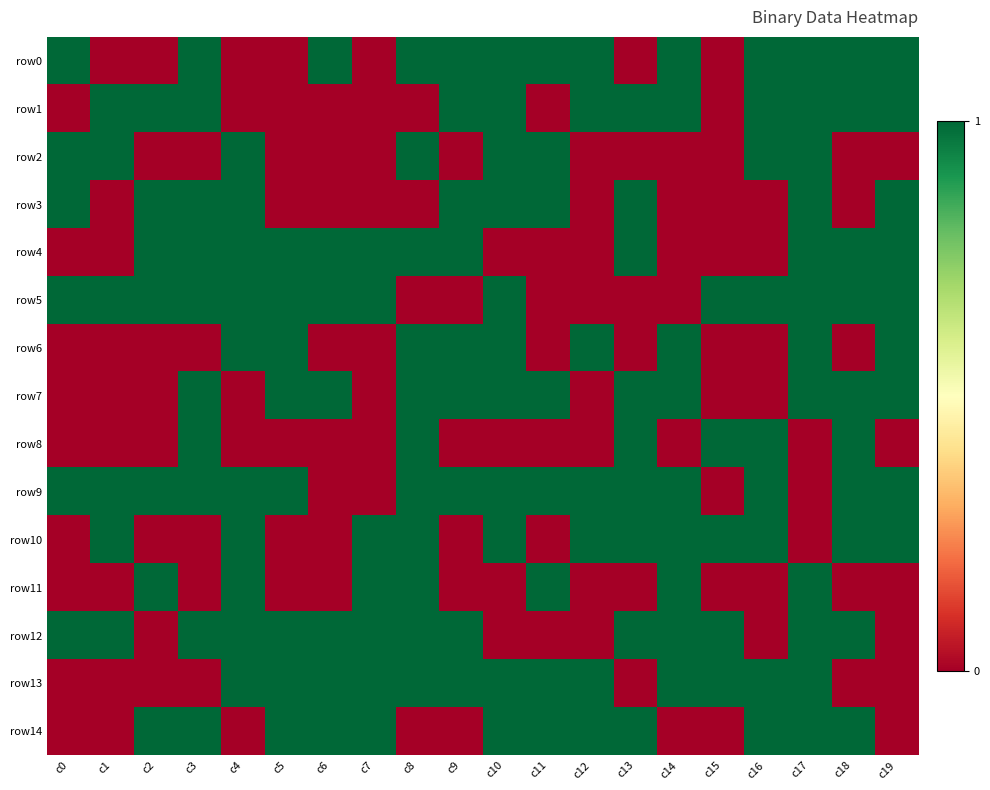

Reading right to left, list all the values displayed in this chart.

row0: c19=1	c18=1	c17=1	c16=1	c15=0	c14=1	c13=0	c12=1	c11=1	c10=1	c9=1	c8=1	c7=0	c6=1	c5=0	c4=0	c3=1	c2=0	c1=0	c0=1
row1: c19=1	c18=1	c17=1	c16=1	c15=0	c14=1	c13=1	c12=1	c11=0	c10=1	c9=1	c8=0	c7=0	c6=0	c5=0	c4=0	c3=1	c2=1	c1=1	c0=0
row2: c19=0	c18=0	c17=1	c16=1	c15=0	c14=0	c13=0	c12=0	c11=1	c10=1	c9=0	c8=1	c7=0	c6=0	c5=0	c4=1	c3=0	c2=0	c1=1	c0=1
row3: c19=1	c18=0	c17=1	c16=0	c15=0	c14=0	c13=1	c12=0	c11=1	c10=1	c9=1	c8=0	c7=0	c6=0	c5=0	c4=1	c3=1	c2=1	c1=0	c0=1
row4: c19=1	c18=1	c17=1	c16=0	c15=0	c14=0	c13=1	c12=0	c11=0	c10=0	c9=1	c8=1	c7=1	c6=1	c5=1	c4=1	c3=1	c2=1	c1=0	c0=0
row5: c19=1	c18=1	c17=1	c16=1	c15=1	c14=0	c13=0	c12=0	c11=0	c10=1	c9=0	c8=0	c7=1	c6=1	c5=1	c4=1	c3=1	c2=1	c1=1	c0=1
row6: c19=1	c18=0	c17=1	c16=0	c15=0	c14=1	c13=0	c12=1	c11=0	c10=1	c9=1	c8=1	c7=0	c6=0	c5=1	c4=1	c3=0	c2=0	c1=0	c0=0
row7: c19=1	c18=1	c17=1	c16=0	c15=0	c14=1	c13=1	c12=0	c11=1	c10=1	c9=1	c8=1	c7=0	c6=1	c5=1	c4=0	c3=1	c2=0	c1=0	c0=0
row8: c19=0	c18=1	c17=0	c16=1	c15=1	c14=0	c13=1	c12=0	c11=0	c10=0	c9=0	c8=1	c7=0	c6=0	c5=0	c4=0	c3=1	c2=0	c1=0	c0=0
row9: c19=1	c18=1	c17=0	c16=1	c15=0	c14=1	c13=1	c12=1	c11=1	c10=1	c9=1	c8=1	c7=0	c6=0	c5=1	c4=1	c3=1	c2=1	c1=1	c0=1
row10: c19=1	c18=1	c17=0	c16=1	c15=1	c14=1	c13=1	c12=1	c11=0	c10=1	c9=0	c8=1	c7=1	c6=0	c5=0	c4=1	c3=0	c2=0	c1=1	c0=0
row11: c19=0	c18=0	c17=1	c16=0	c15=0	c14=1	c13=0	c12=0	c11=1	c10=0	c9=0	c8=1	c7=1	c6=0	c5=0	c4=1	c3=0	c2=1	c1=0	c0=0
row12: c19=0	c18=1	c17=1	c16=0	c15=1	c14=1	c13=1	c12=0	c11=0	c10=0	c9=1	c8=1	c7=1	c6=1	c5=1	c4=1	c3=1	c2=0	c1=1	c0=1
row13: c19=0	c18=0	c17=1	c16=1	c15=1	c14=1	c13=0	c12=1	c11=1	c10=1	c9=1	c8=1	c7=1	c6=1	c5=1	c4=1	c3=0	c2=0	c1=0	c0=0
row14: c19=0	c18=1	c17=1	c16=1	c15=0	c14=0	c13=1	c12=1	c11=1	c10=1	c9=0	c8=0	c7=1	c6=1	c5=1	c4=0	c3=1	c2=1	c1=0	c0=0